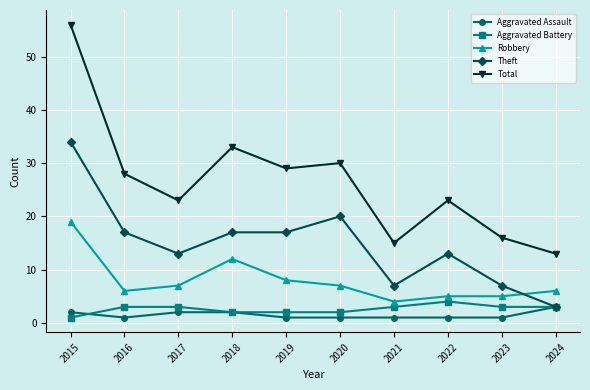

Which series has the largest total across all categories?

Total